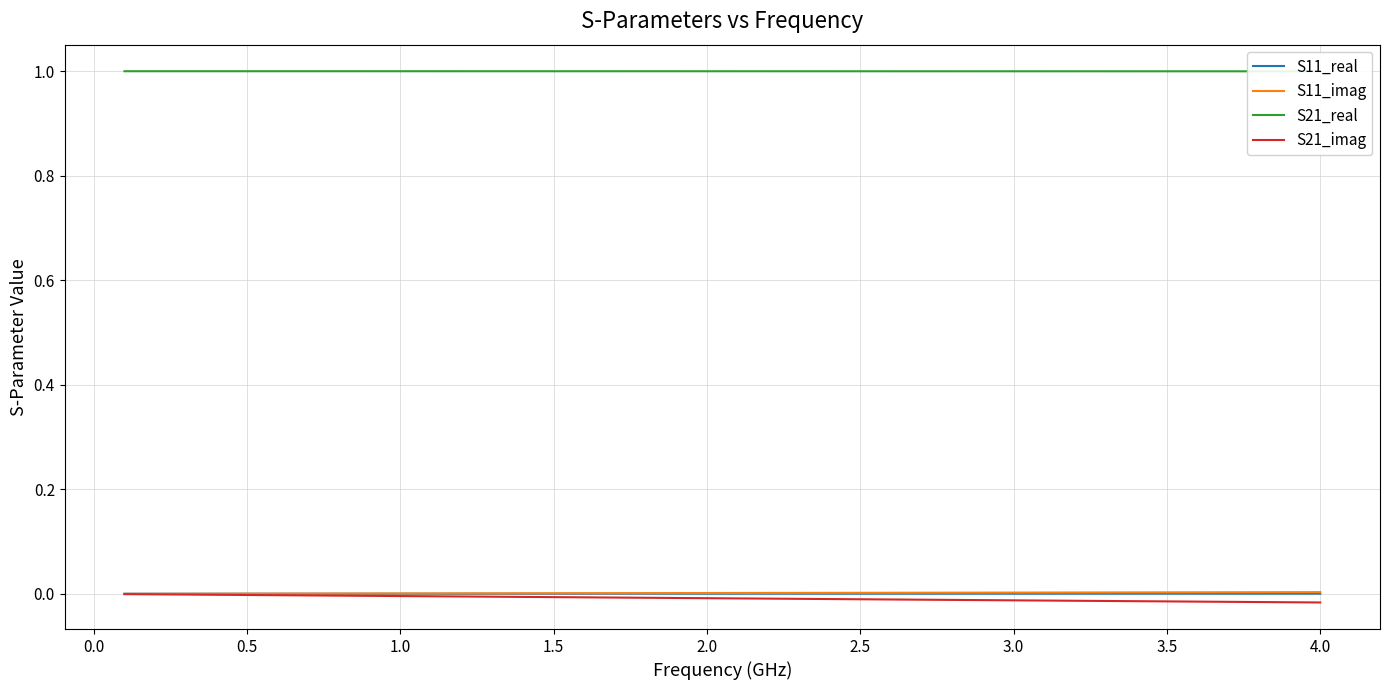

What is the sum of the S21_real values at 0.0 and 19?

2.0